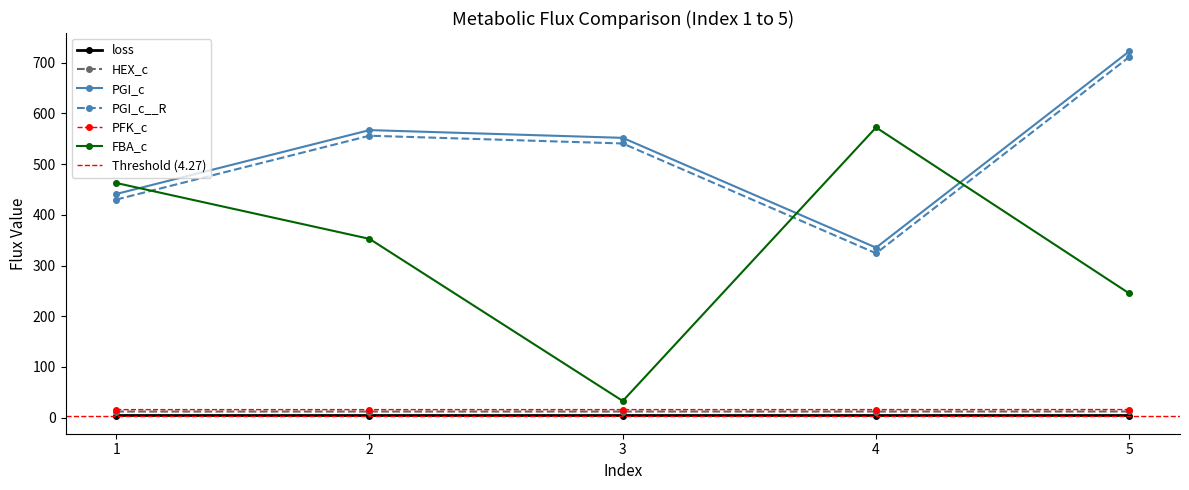

List the series in order of their peak value, highest first.

PGI_c, PGI_c__R, FBA_c, PFK_c, HEX_c, loss